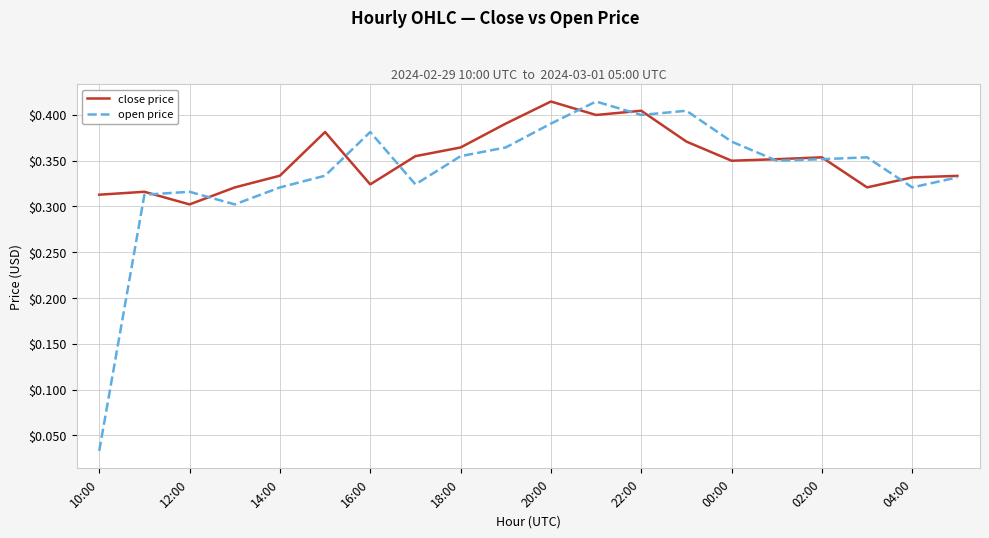

Which series has the largest range (max minus min)?

open price